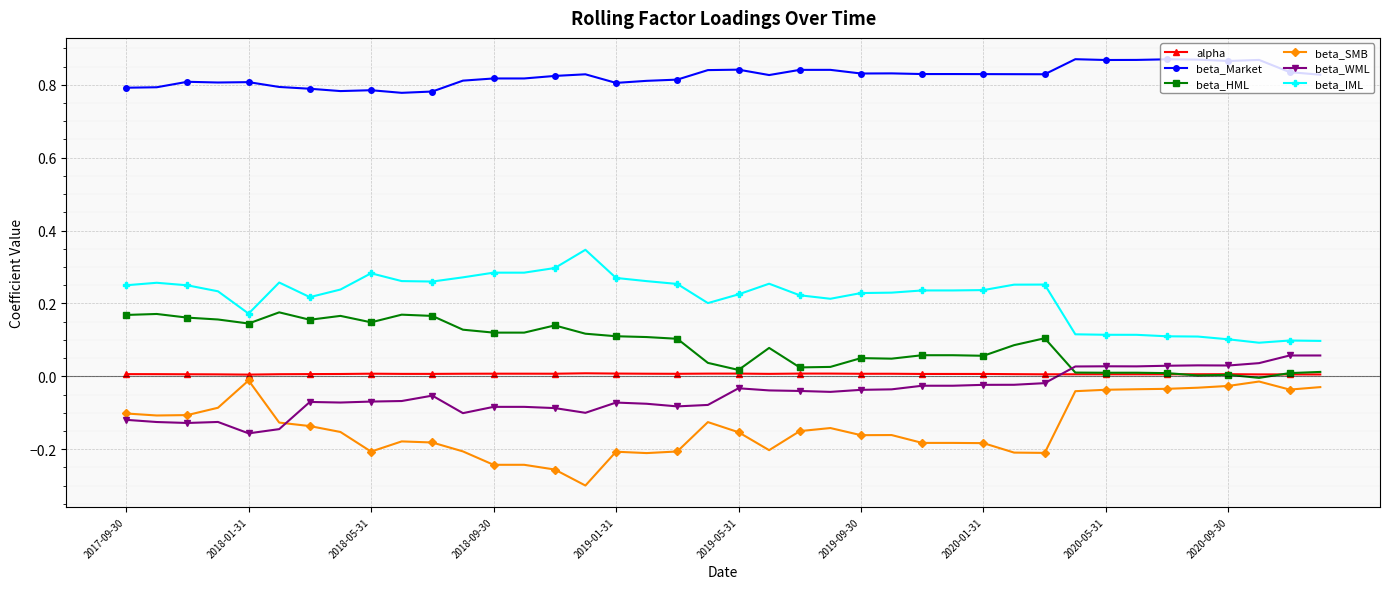

Which series has the largest total across all categories?

beta_Market